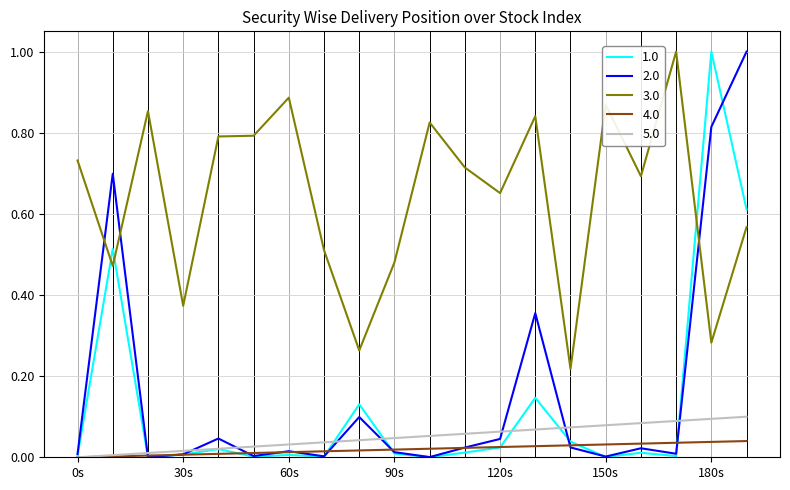

What is the maximum value shown in the chart?

1.0